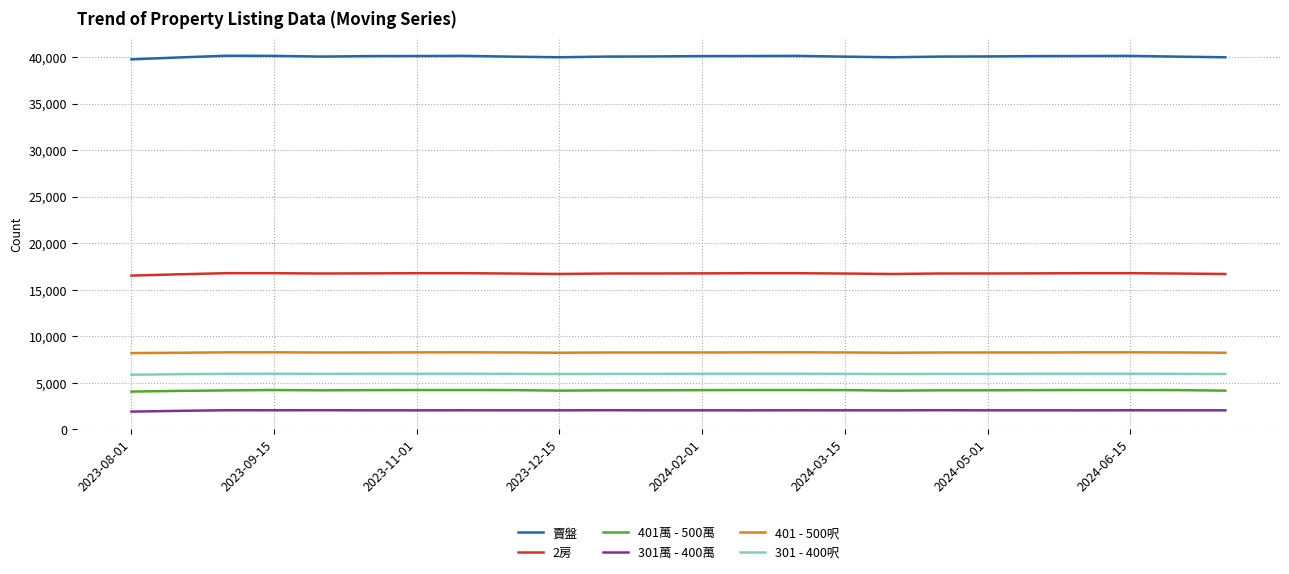

True or false: 401 - 500呎 and 401萬 - 500萬 intersect in this chart.

False